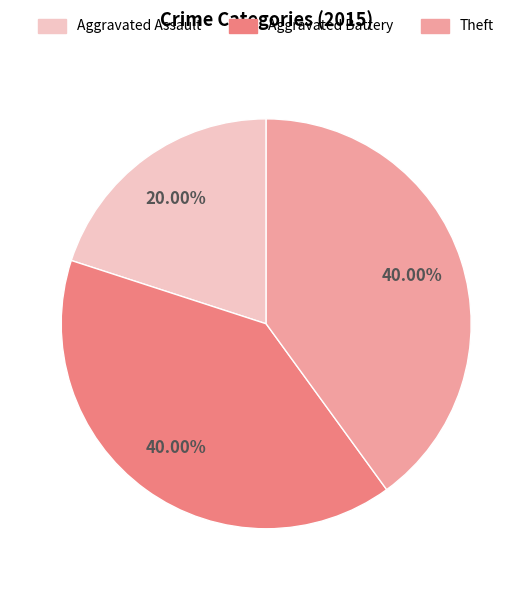

Does any single category account for the majority?

No